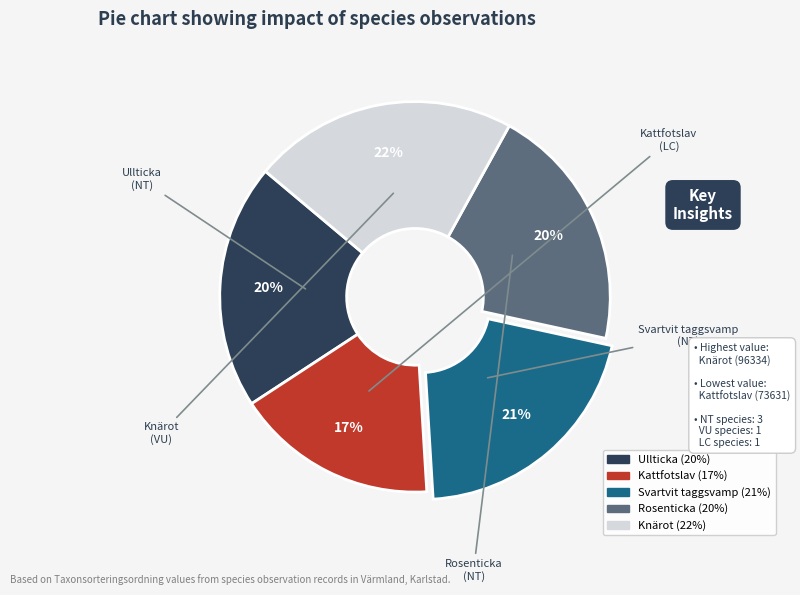

Does Svartvit taggsvamp represent more than half of the total?

No